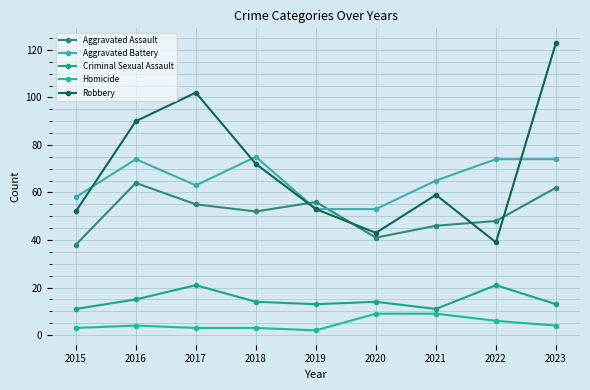

The Homicide series shows 2 at 2019. True or false?

True